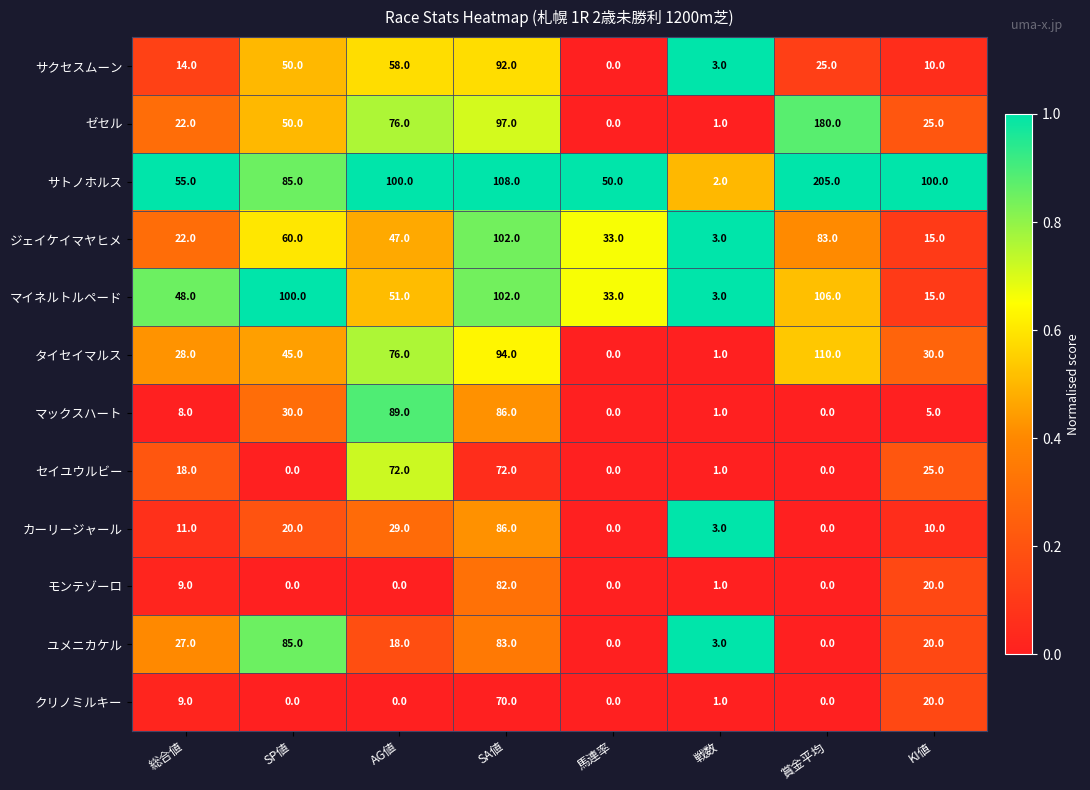

The value of モンテゾーロ at 馬連率 is 35. True or false?

False